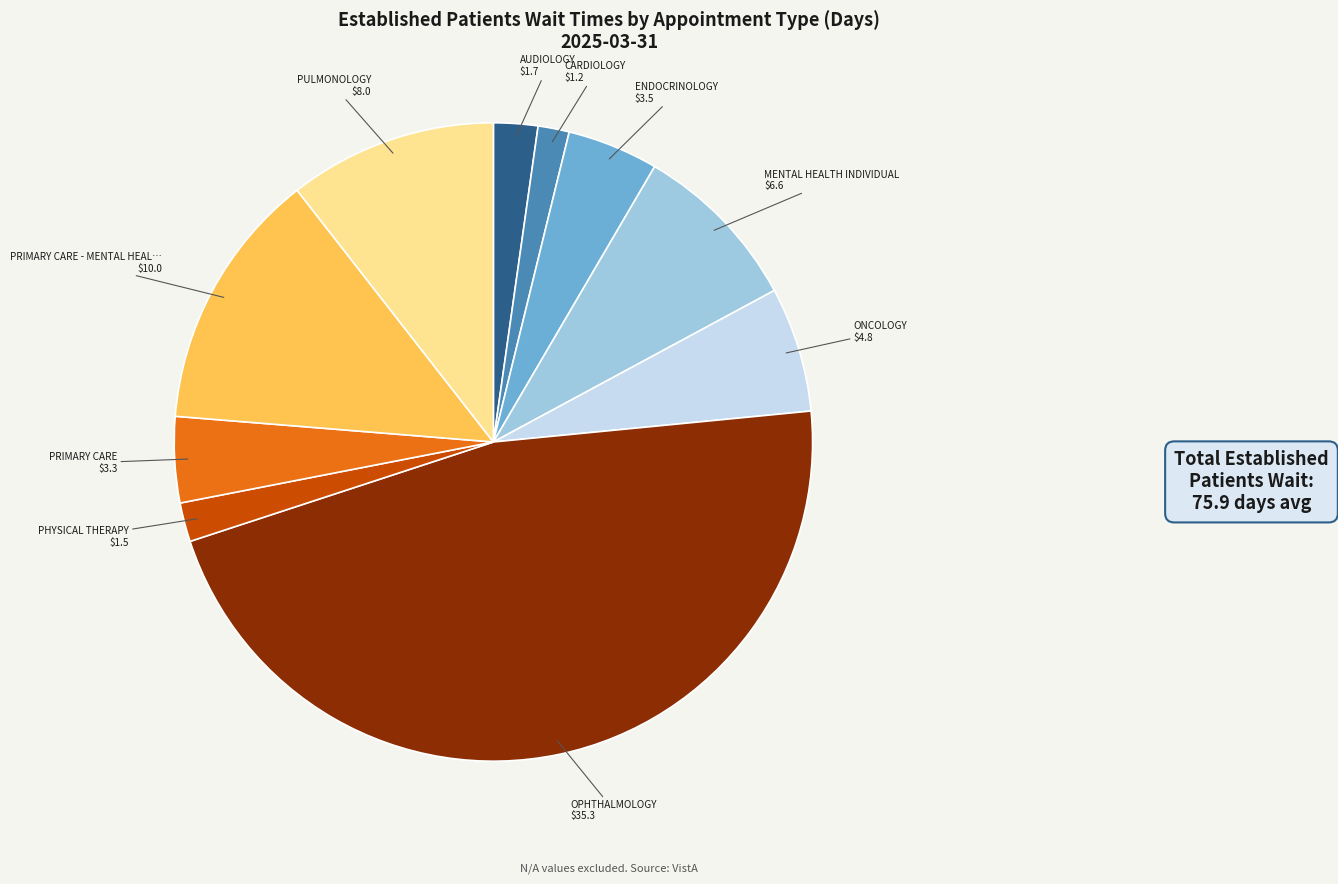

Does any single category account for the majority?

No